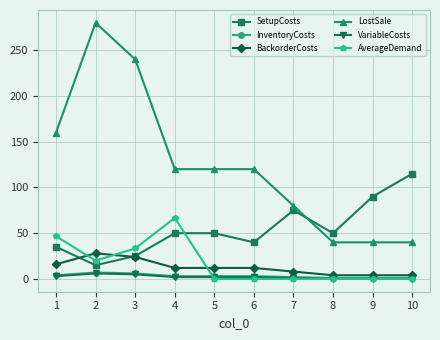

Count the number of categories in the chart.

10